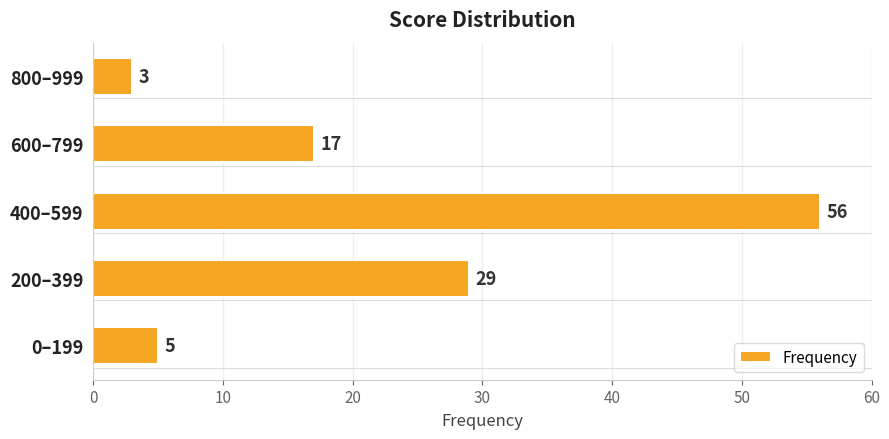

Reading bottom to top, transcribe all the data shown in this chart.

0–199=5	200–399=29	400–599=56	600–799=17	800–999=3